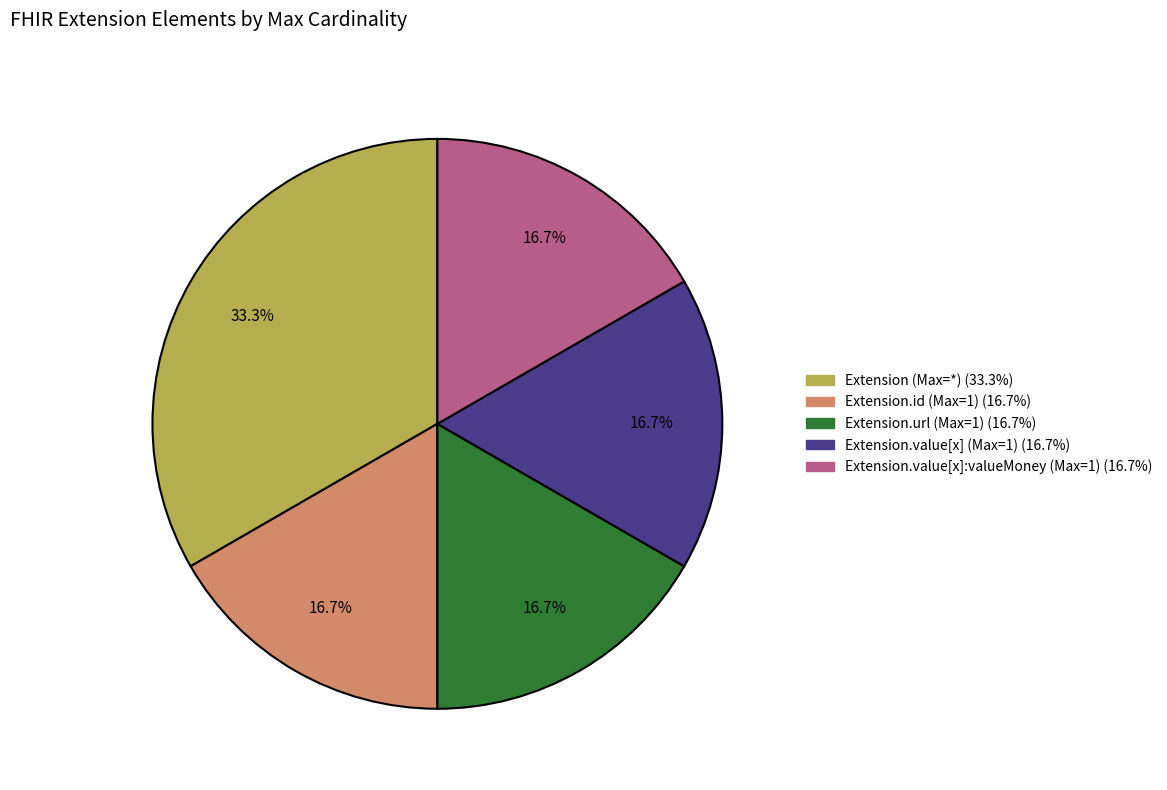

Is there any slice that represents more than half of the pie?

No